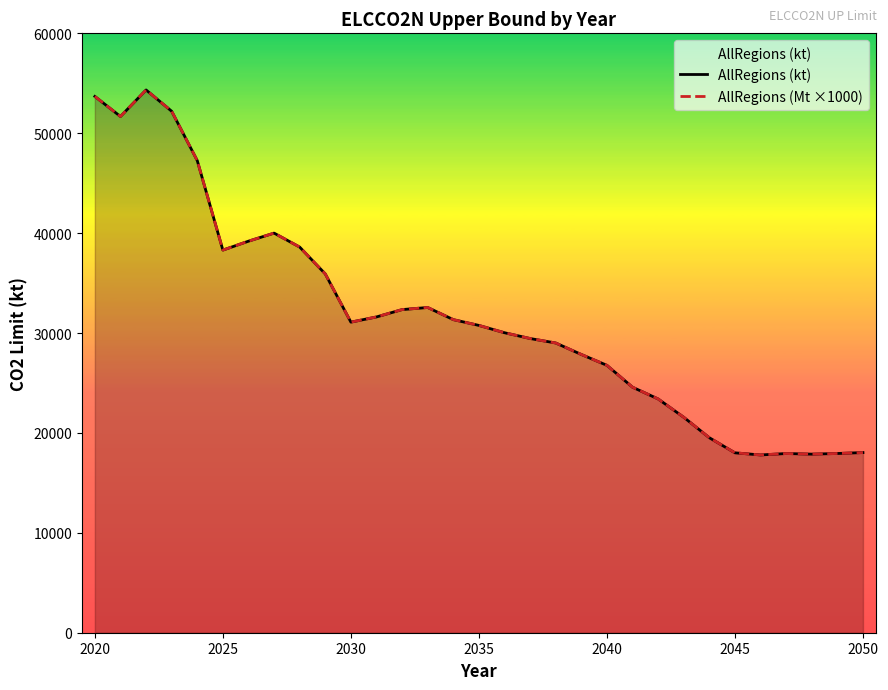

How many interior local peaks does the AllRegions (Mt ×1000) series have?

4